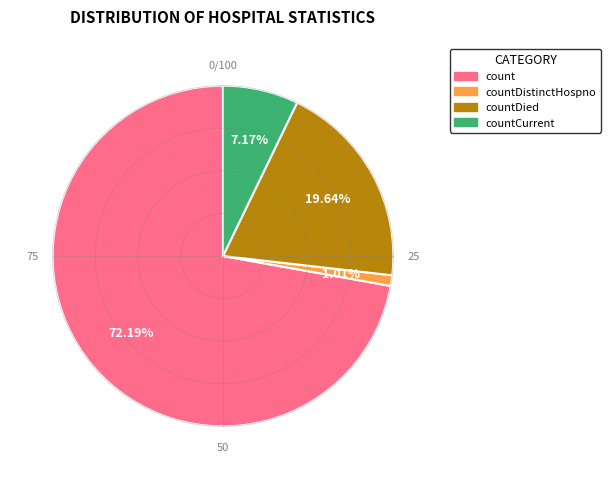

Is there any slice that represents more than half of the pie?

Yes